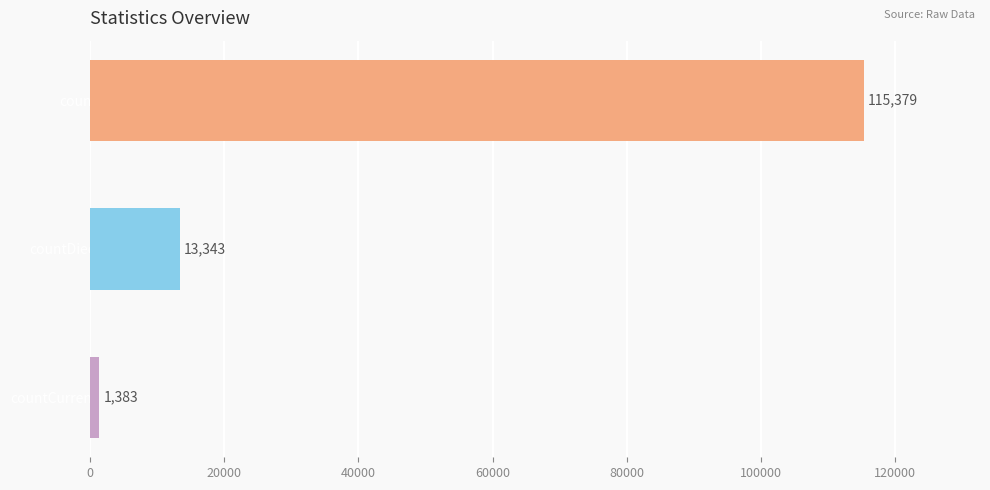

Between count and countDied, which is larger?

count